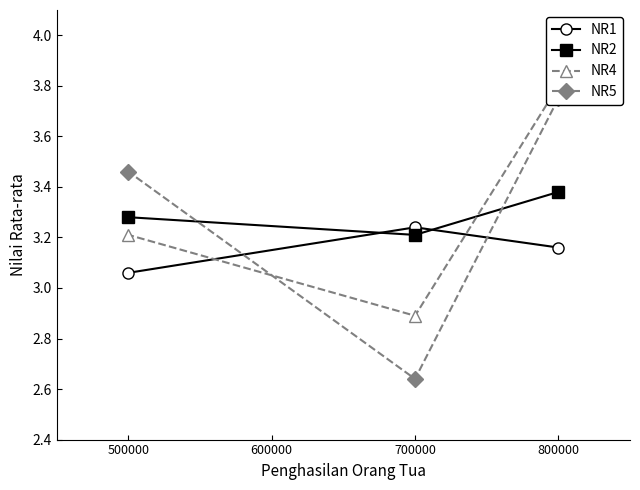

Rank the categories by NR2 value from highest to lowest.

800000, 500000, 700000